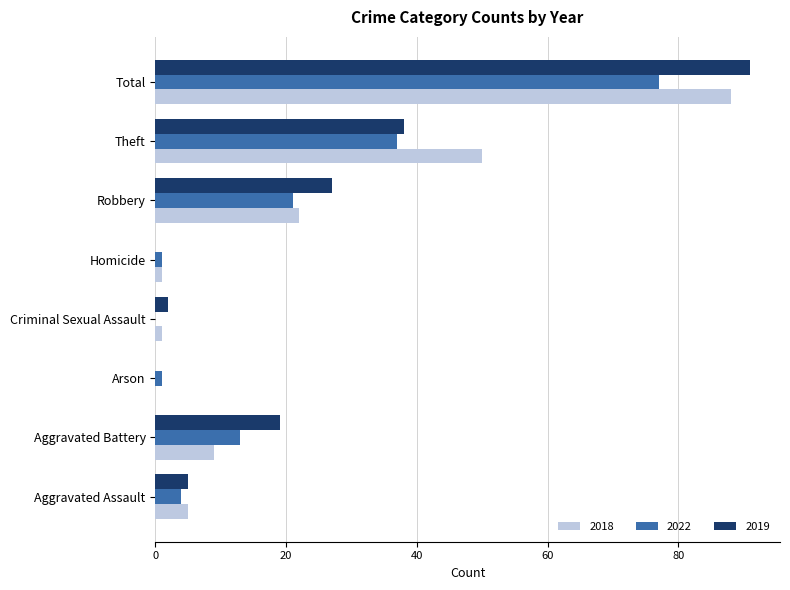

True or false: 2022 has a value of 18 at Aggravated Battery.

False